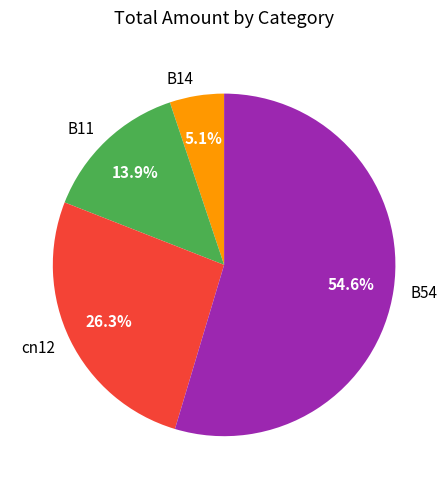

Rank the categories by value from lowest to highest.

B14, B11, cn12, B54